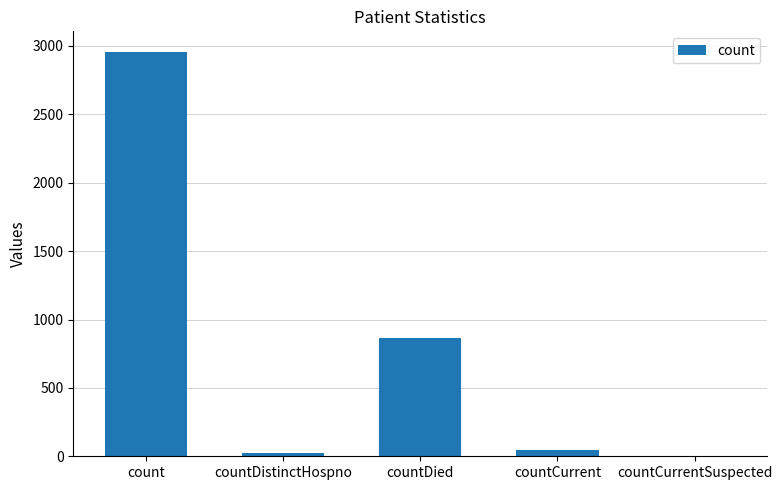

How many distinct data groups are displayed?

1